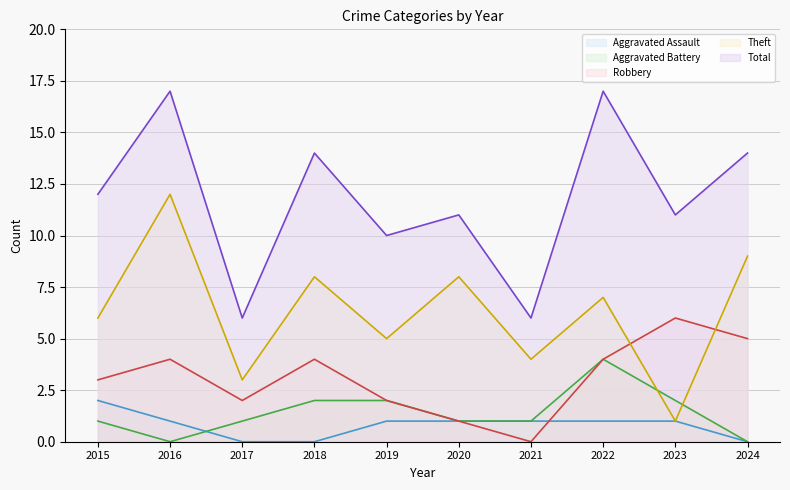

What is the minimum value for Theft line?

1